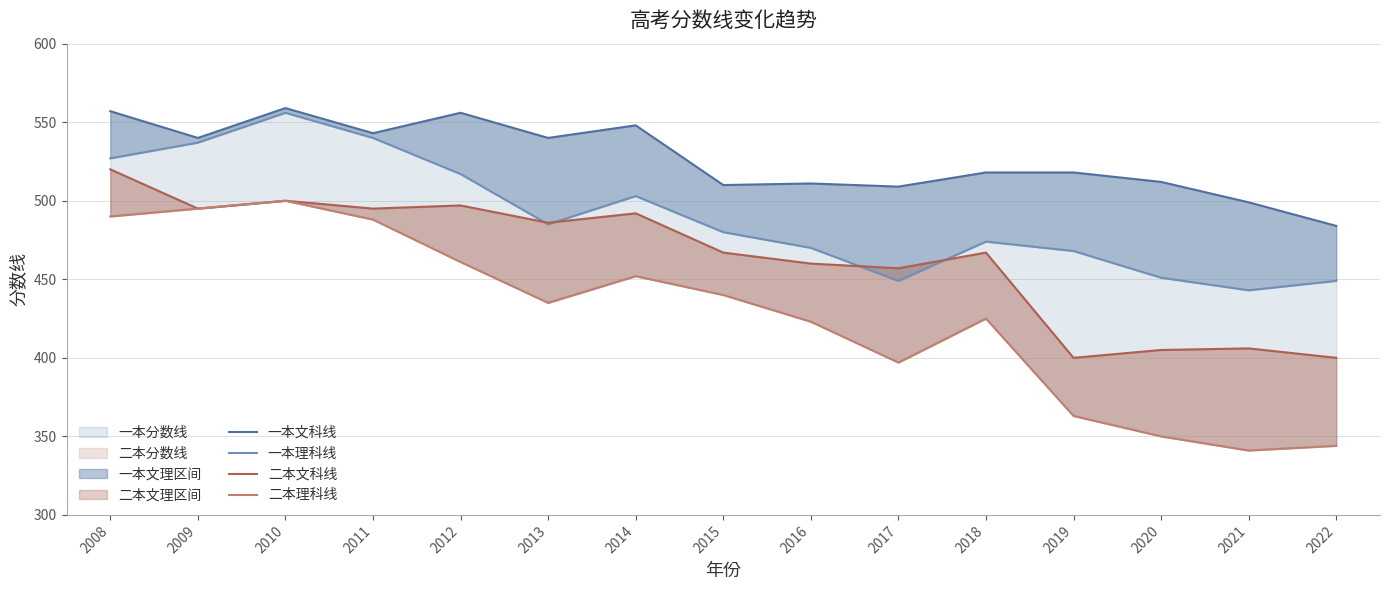

True or false: 二本理科线 and 一本文科线 cross at least once.

False